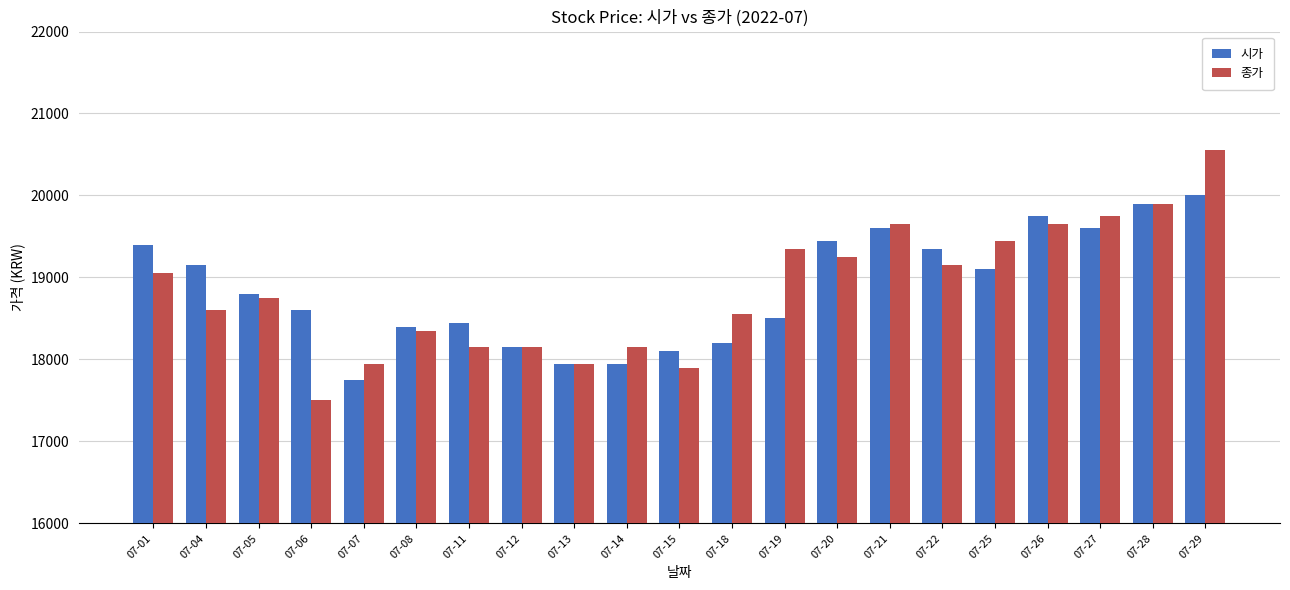

What are all the series names shown in the legend?

시가, 종가